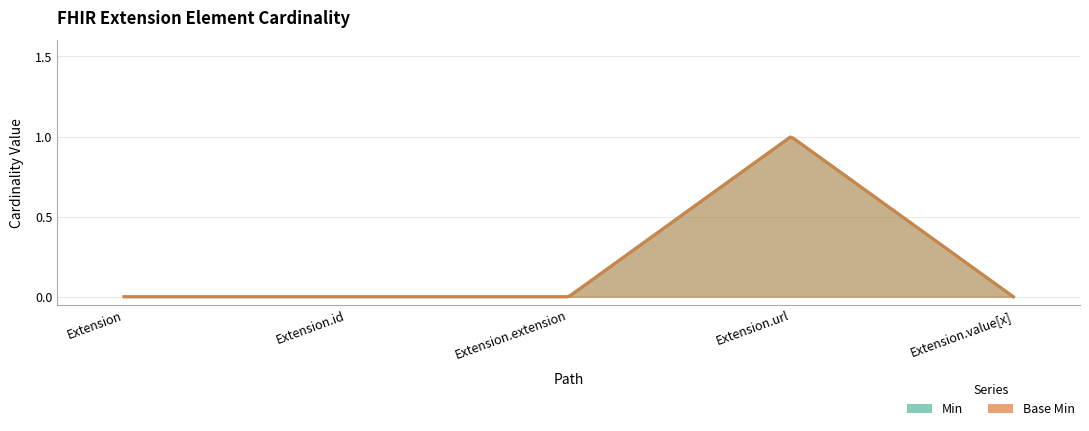

What is the sum of the Base Min values at Extension.url and Extension?

1